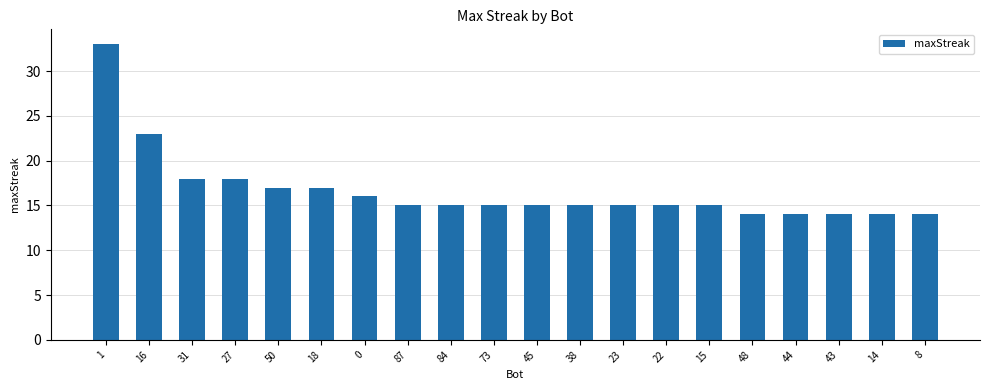

Which has a higher value, 43 or 23?

23